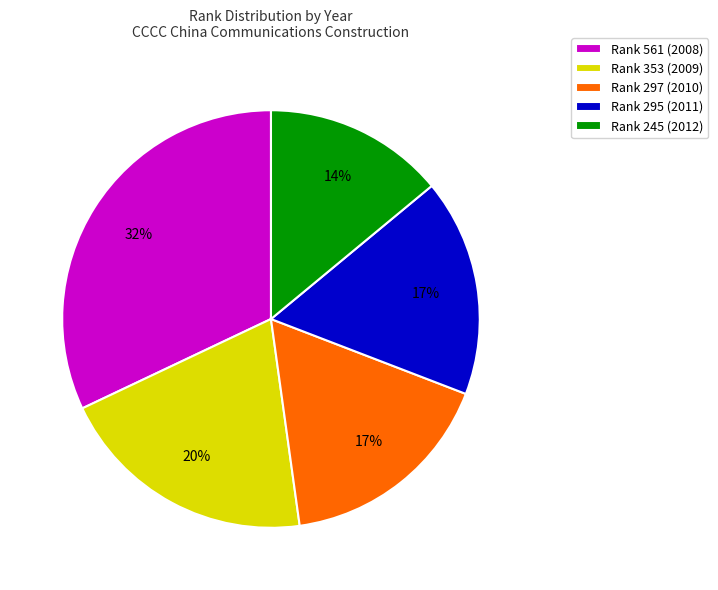

What is the smallest slice in the pie chart?

Rank 245 (2012)